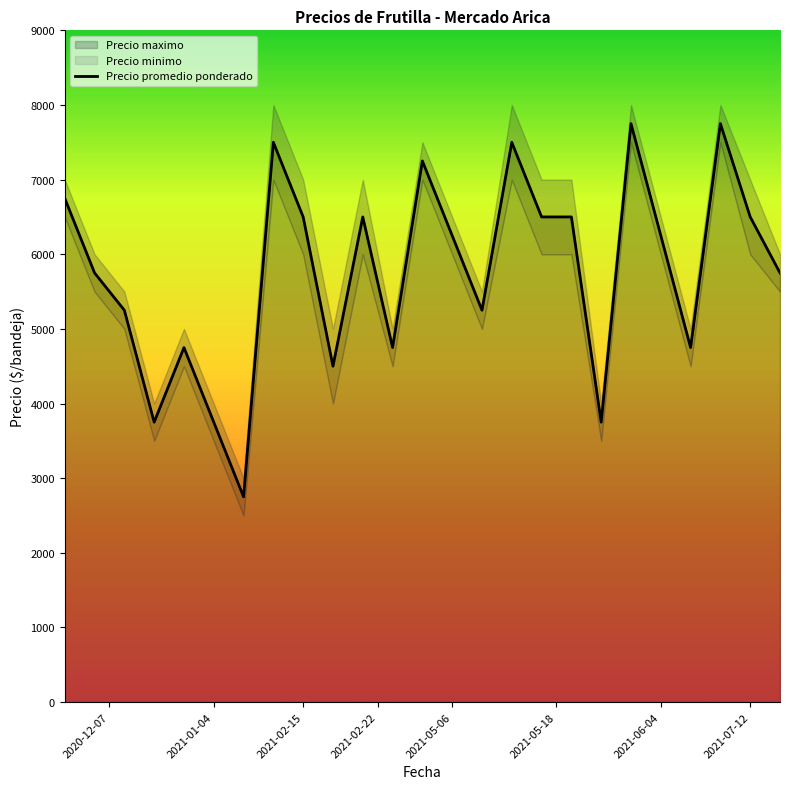

What is the difference between the maximum and minimum values in the Precio maximo series?

5000